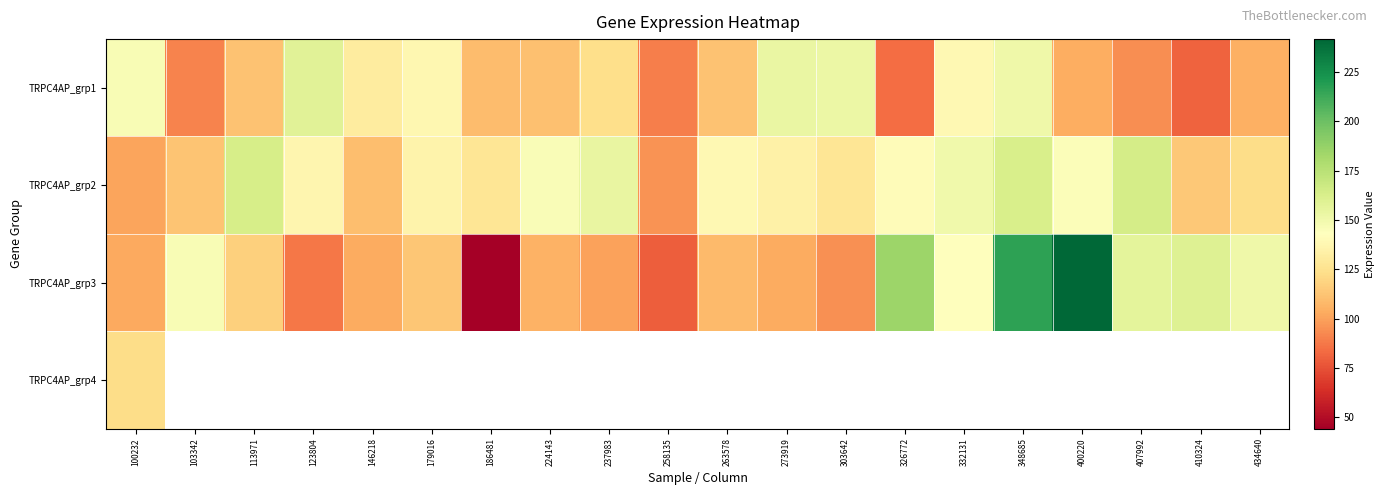

What is the maximum value shown in the chart?

241.6